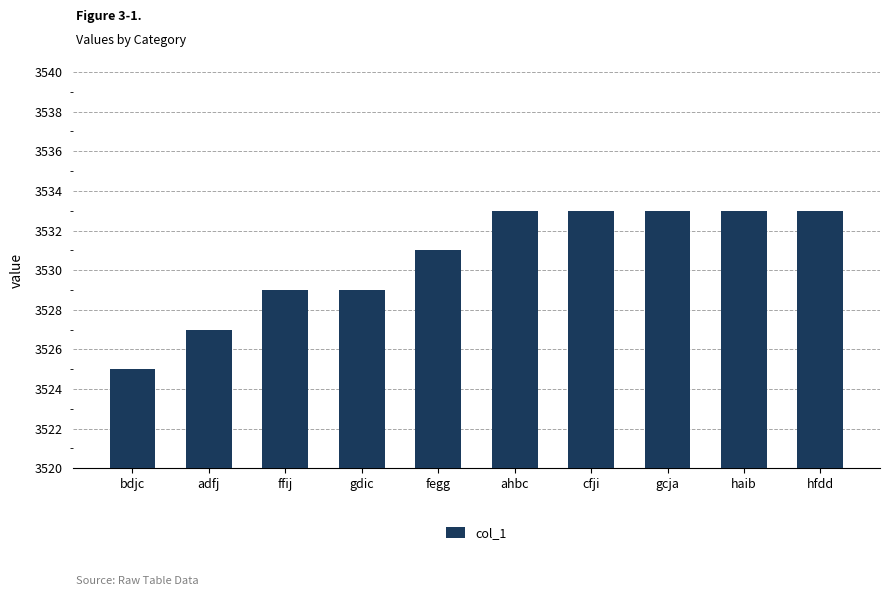

What is the approximate value at hfdd?

3533